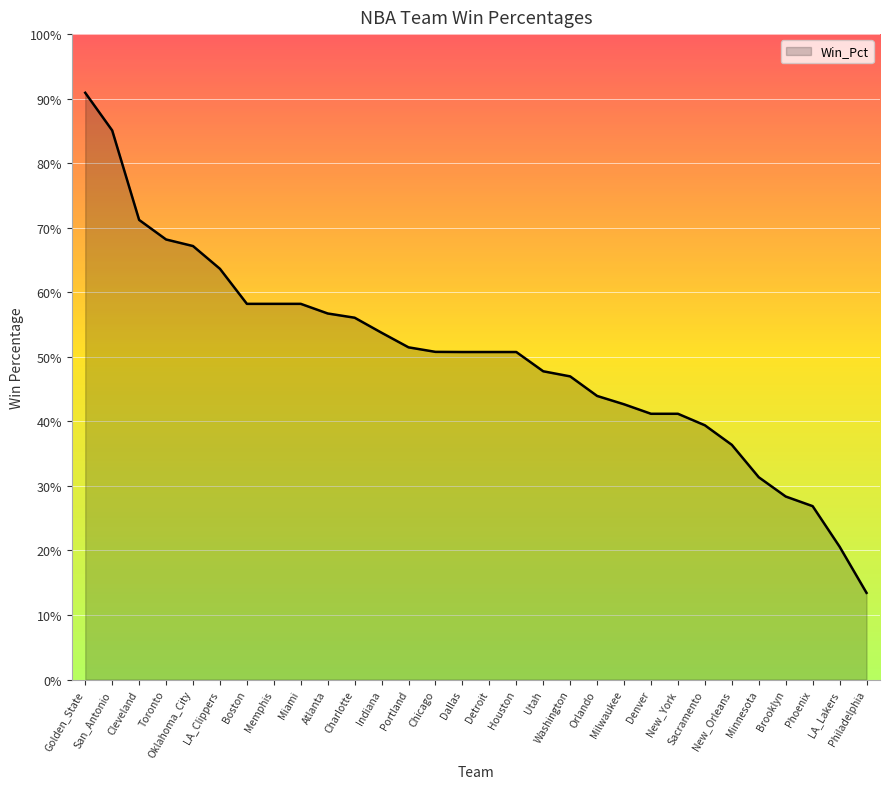

Rank the categories by value from lowest to highest.

Philadelphia, LA_Lakers, Phoenix, Brooklyn, Minnesota, New_Orleans, Sacramento, Denver, New_York, Milwaukee, Orlando, Washington, Utah, Dallas, Detroit, Houston, Chicago, Portland, Indiana, Charlotte, Atlanta, Boston, Memphis, Miami, LA_Clippers, Oklahoma_City, Toronto, Cleveland, San_Antonio, Golden_State